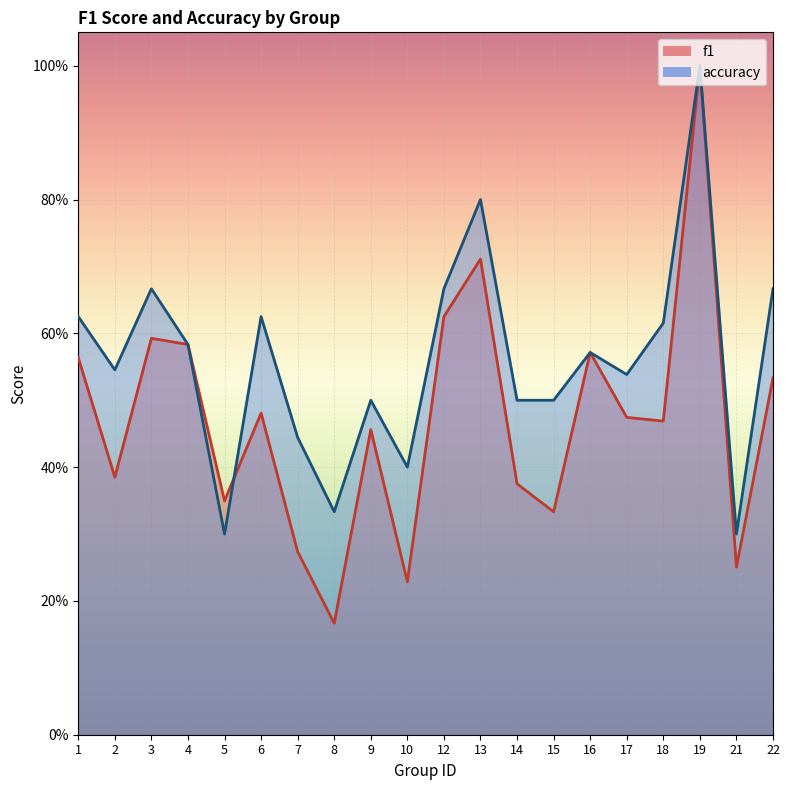

List the labels in order of f1 value, smallest first.

8, 10, 21, 7, 15, 5, 14, 2, 9, 18, 17, 6, 22, 1, 16, 4, 3, 12, 13, 19